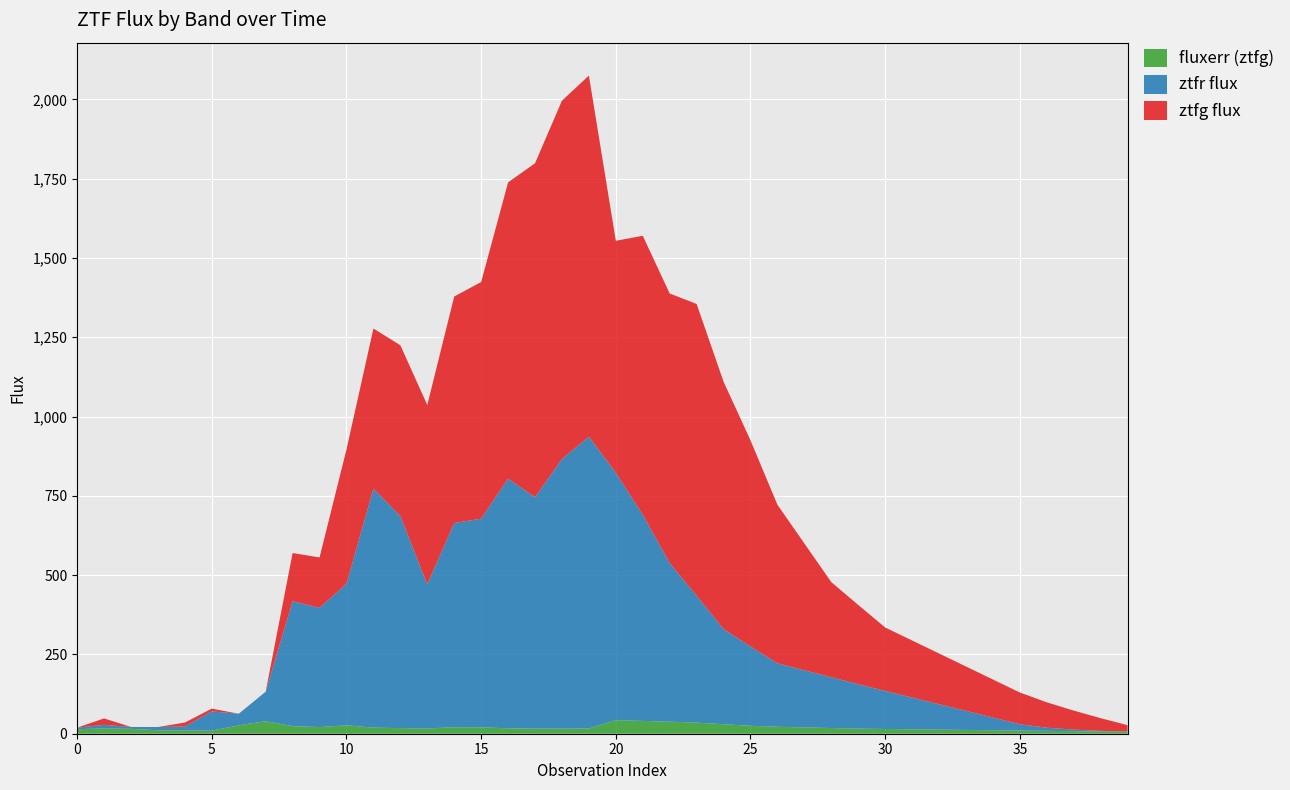

Reading left to right, what are all the values shown in this chart?

ztfg_flux: 0=-10.3	1=20.3	2=-3.8	3=-0.3	4=12.6	5=8.7	6=-12.1	7=-7.5	8=152.2	9=158.8	10=423.7	11=505.0	12=538.3	13=565.6	14=714.3	15=746.3	16=934.2	17=1053.1	18=1130.0	19=1138.5	20=731.3	21=879.6	22=850.0	23=920.0	24=780.0	25=650.0	26=500.0	27=400.0	28=300.0	29=250.0	30=200.0	31=180.0	32=160.0	33=140.0	34=120.0	35=100.0	36=80.0	37=60.0	38=40.0	39=20.0
ztfr_flux: 0=5.0	1=10.8	2=6.0	3=10.2	4=12.0	5=60.9	6=36.6	7=93.1	8=393.6	9=376.0	10=446.1	11=753.5	12=668.8	13=454.2	14=643.6	15=657.8	16=787.0	17=729.4	18=850.0	19=920.0	20=780.0	21=650.0	22=500.0	23=400.0	24=300.0	25=250.0	26=200.0	27=180.0	28=160.0	29=140.0	30=120.0	31=100.0	32=80.0	33=60.0	34=40.0	35=20.0	36=10.0	37=5.0	38=2.0	39=1.0
fluxerr_ztfg: 0=14.2	1=17.1	2=15.4	3=10.9	4=10.6	5=9.5	6=26.4	7=39.5	8=23.9	9=21.0	10=26.6	11=19.1	12=17.7	13=16.7	14=20.6	15=20.2	16=17.2	17=16.1	18=16.0	19=16.5	20=42.8	21=40.4	22=38.0	23=35.0	24=30.0	25=25.0	26=22.0	27=20.0	28=18.0	29=16.0	30=15.0	31=14.0	32=13.0	33=12.0	34=11.0	35=10.0	36=9.0	37=8.0	38=7.0	39=6.0